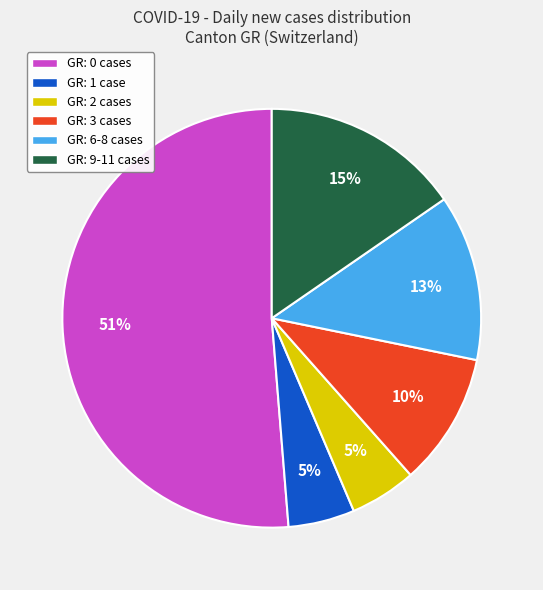

To the nearest percent, what percentage of the pie is GR: 2 cases?

5%